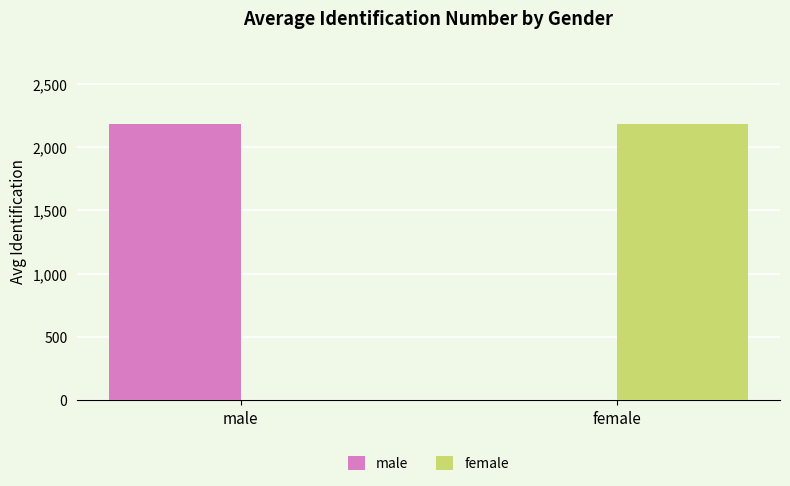

The female series shows -851.3 at male. True or false?

False